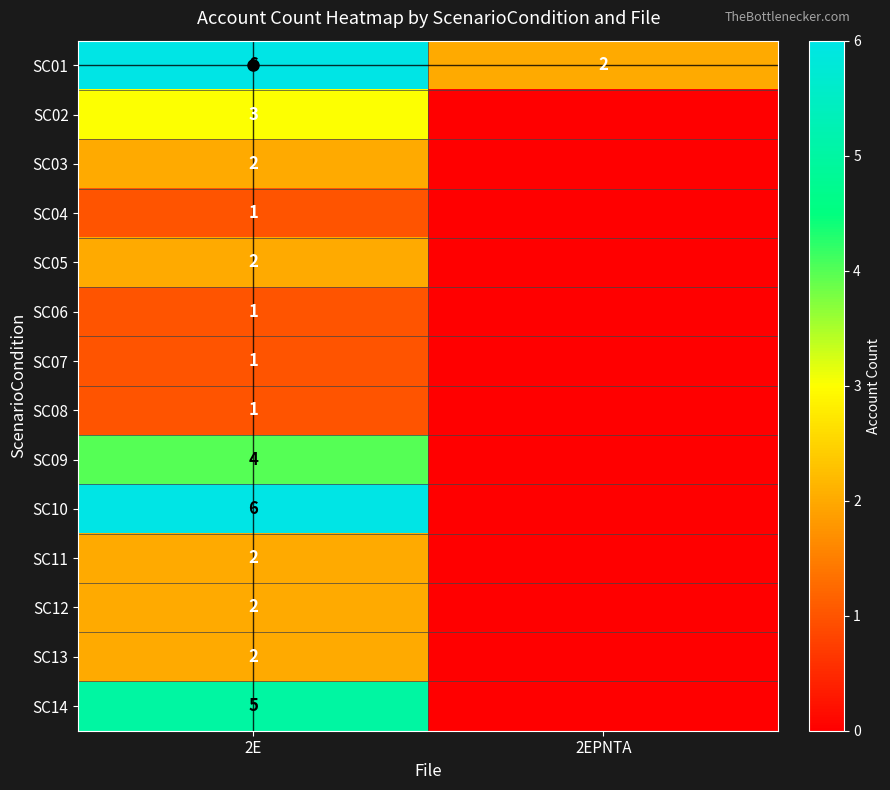

Is the value of SC08 at 2E greater than the value of SC11 at 2E?

No